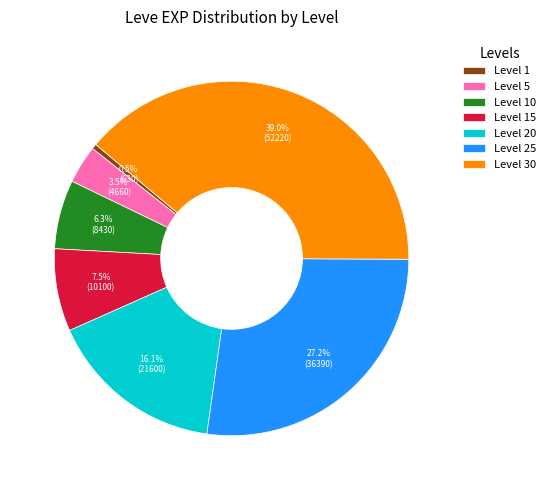

Which has a higher value, Level 20 or Level 15?

Level 20